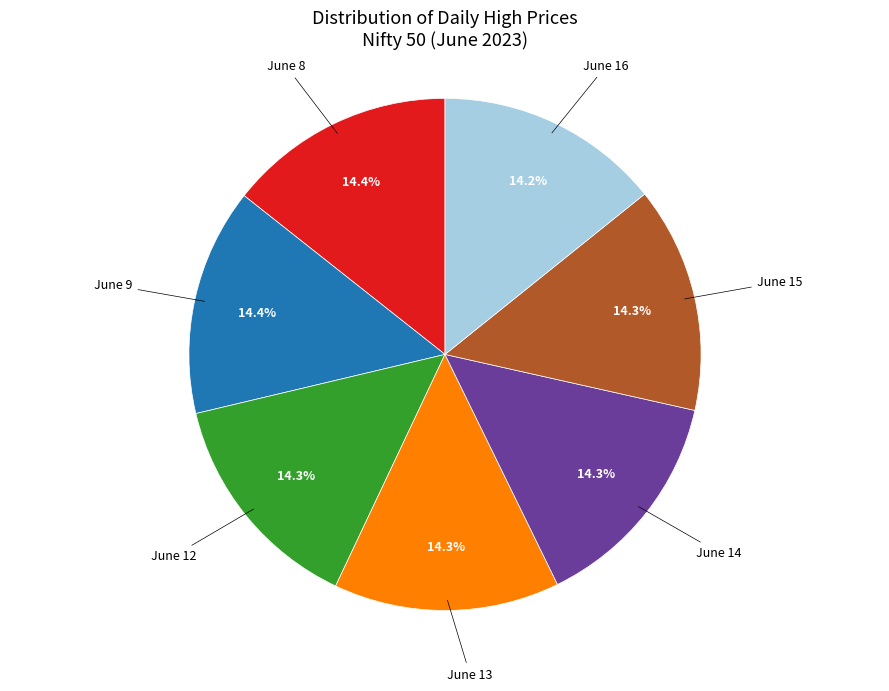

Does any single category account for the majority?

No